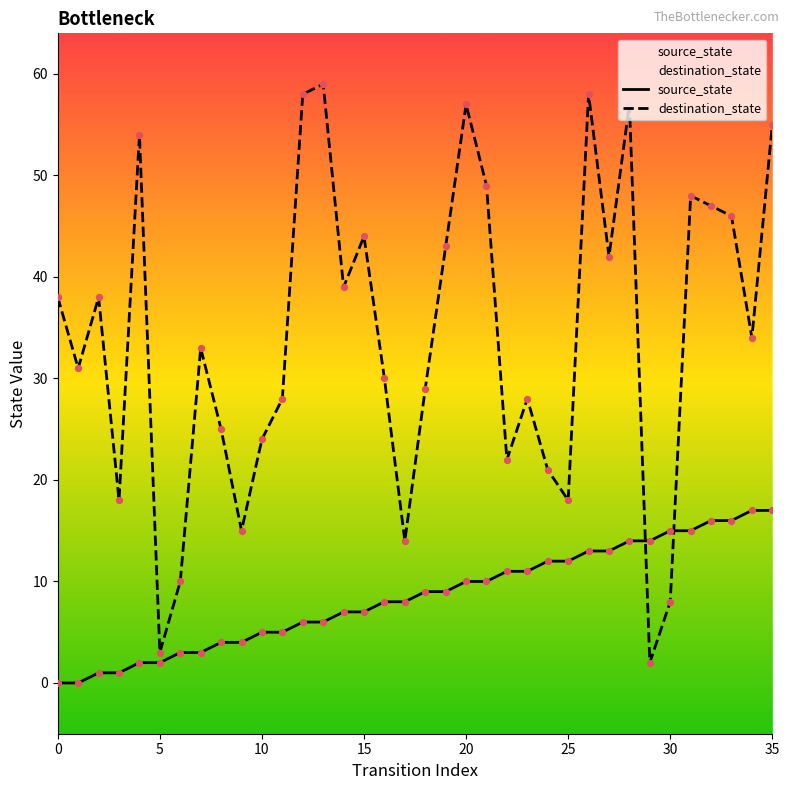

What is the total value across all series at 33?

62